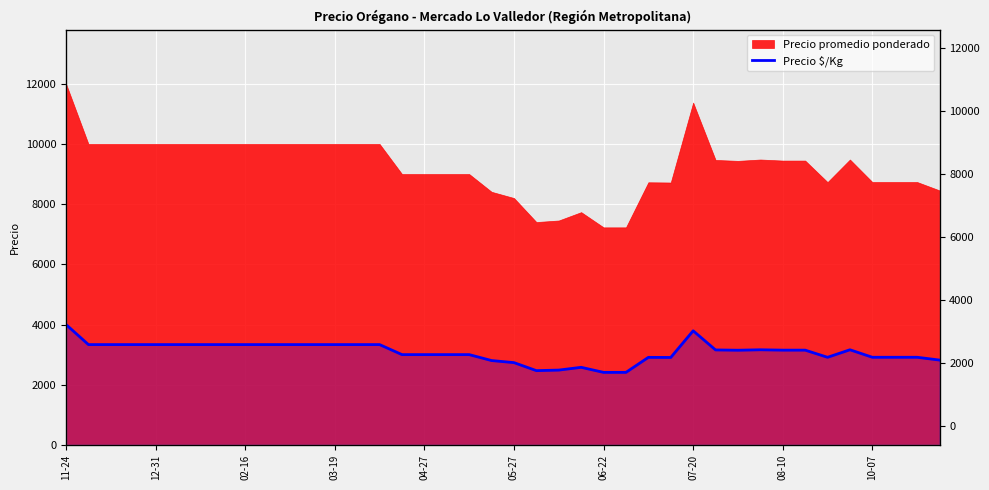

How many interior local valleys (lower than both neighbors) does the data have?

4